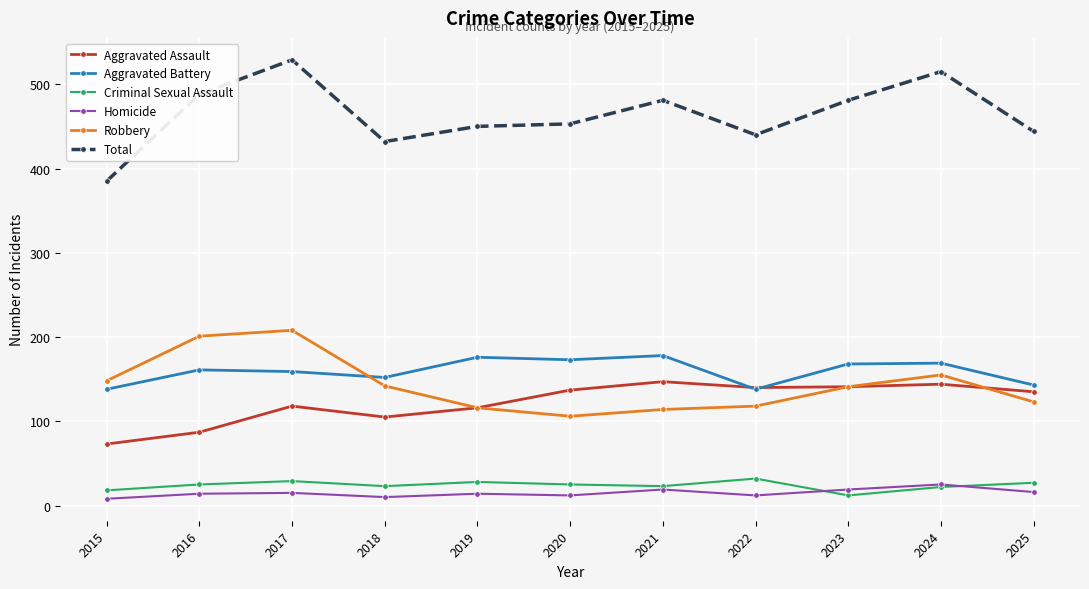

What is the difference between the second highest and second lowest values in the Homicide series?

9